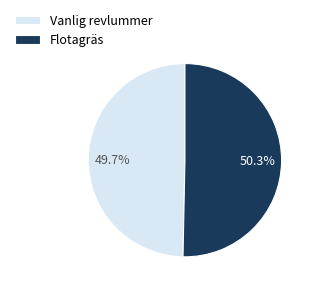

What is the largest slice in the pie chart?

Flotagräs